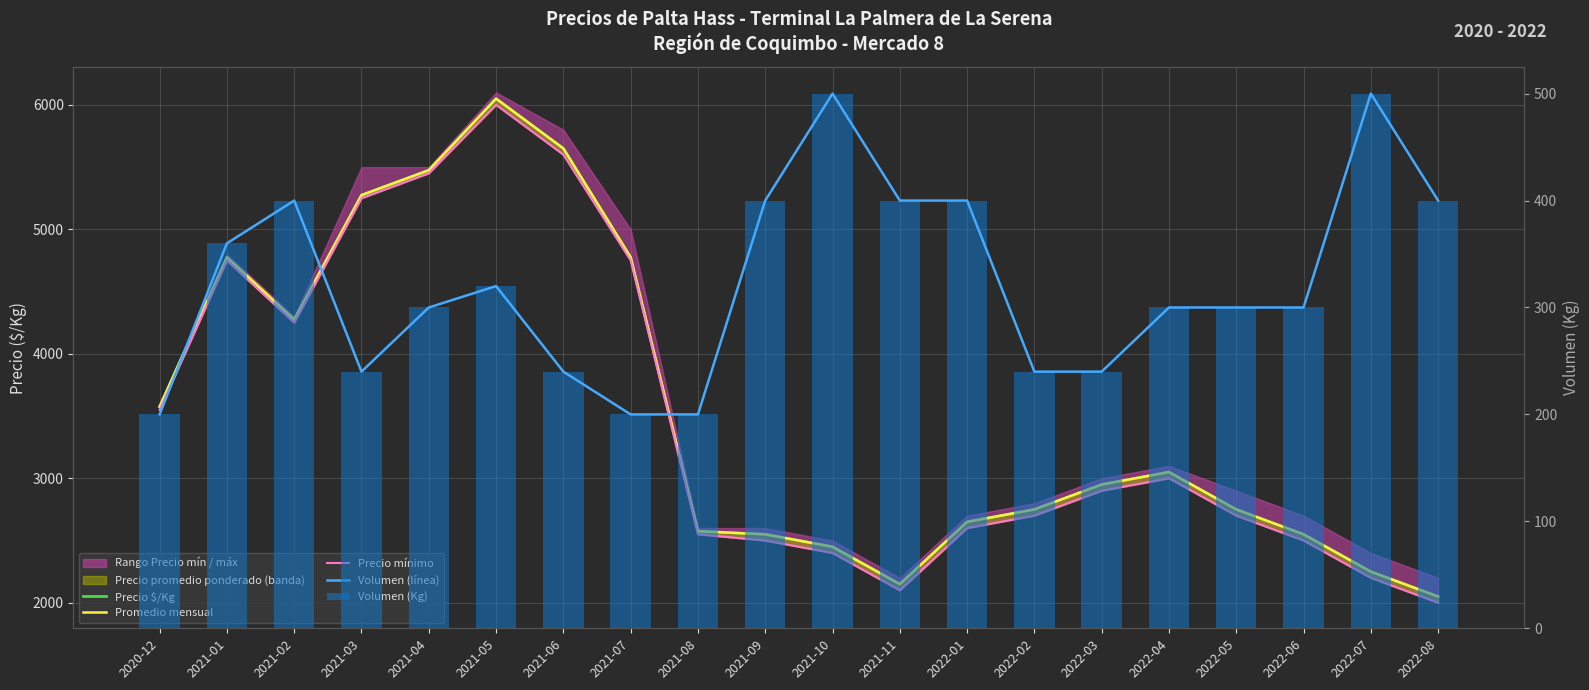

What is the lowest value of the Volumen (Kg) series?

200